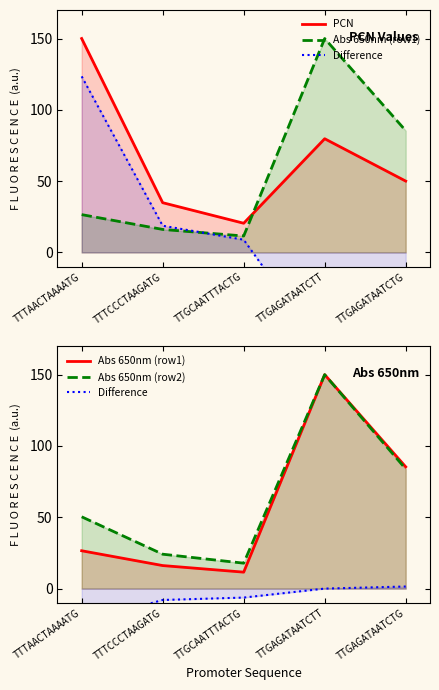

Where is the first local maximum for Abs 650nm (row1)?

TTGAGATAATCTT